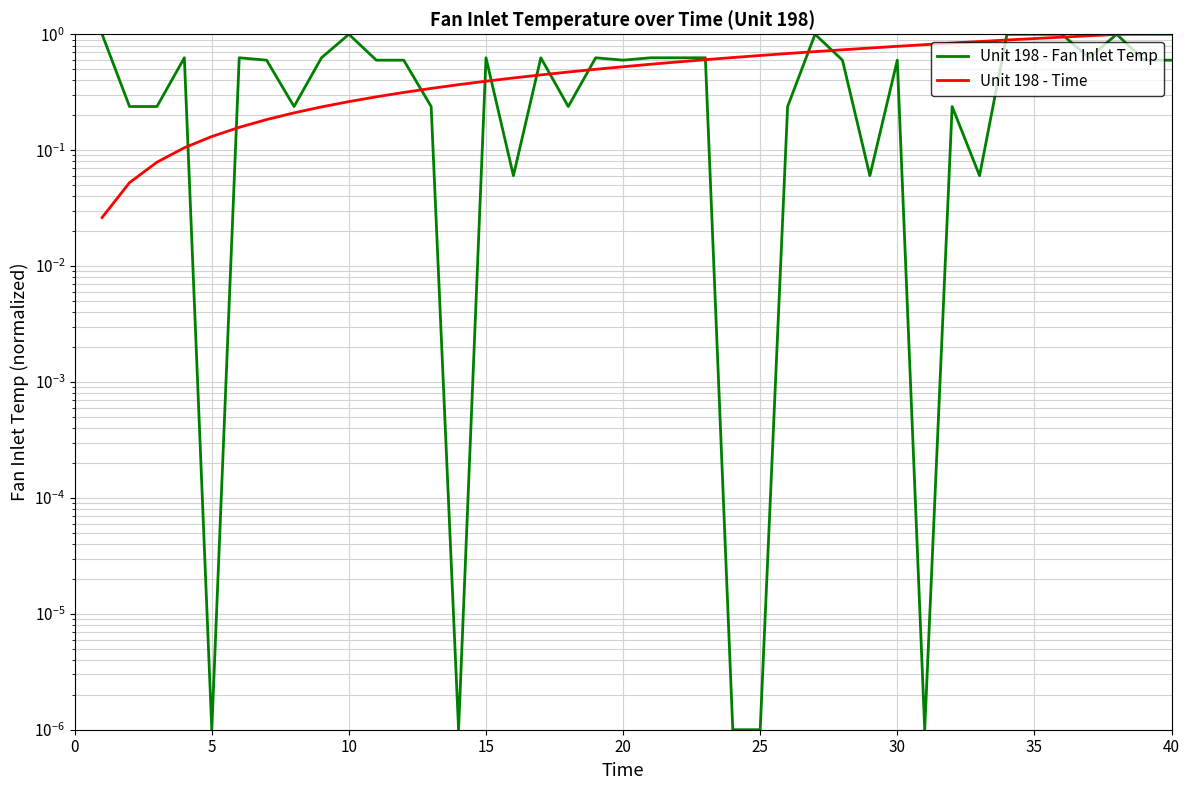

How many intersections are there between Unit 198 - Time and Unit 198 - Fan Inlet Temp?

15